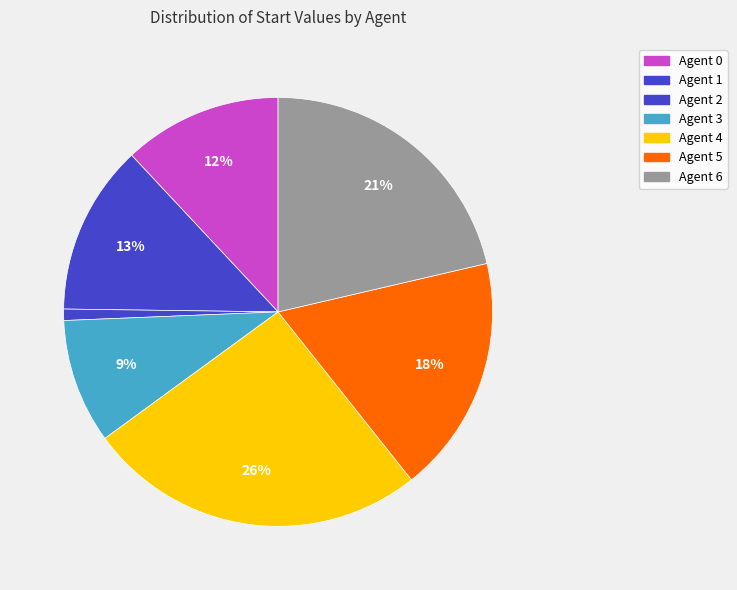

To the nearest percent, what is the combined percentage of Agent 6 and Agent 0?

33%